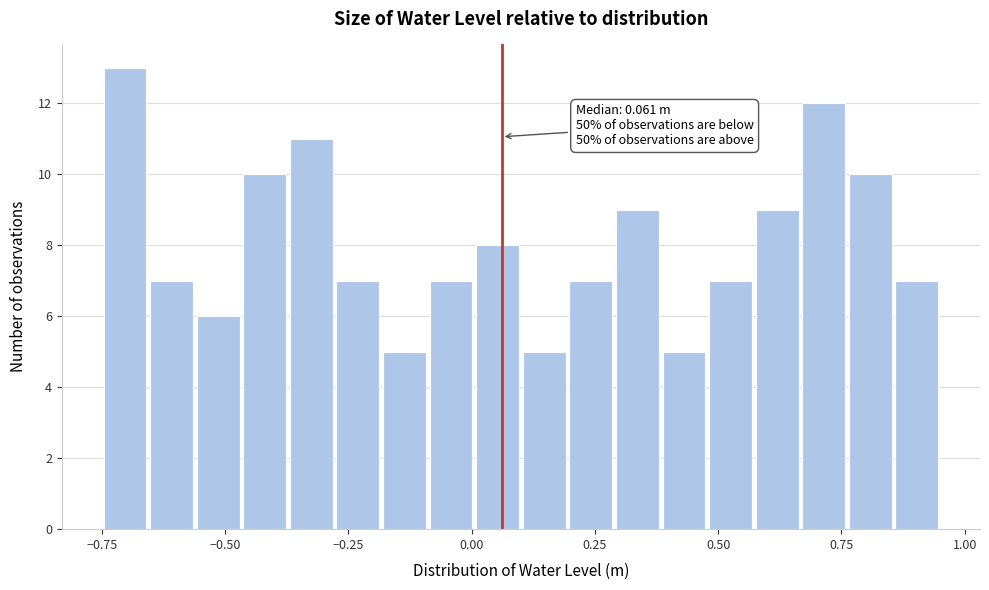

Read against the x-axis, roughly where is the centre of the tallest bar?

-0.70